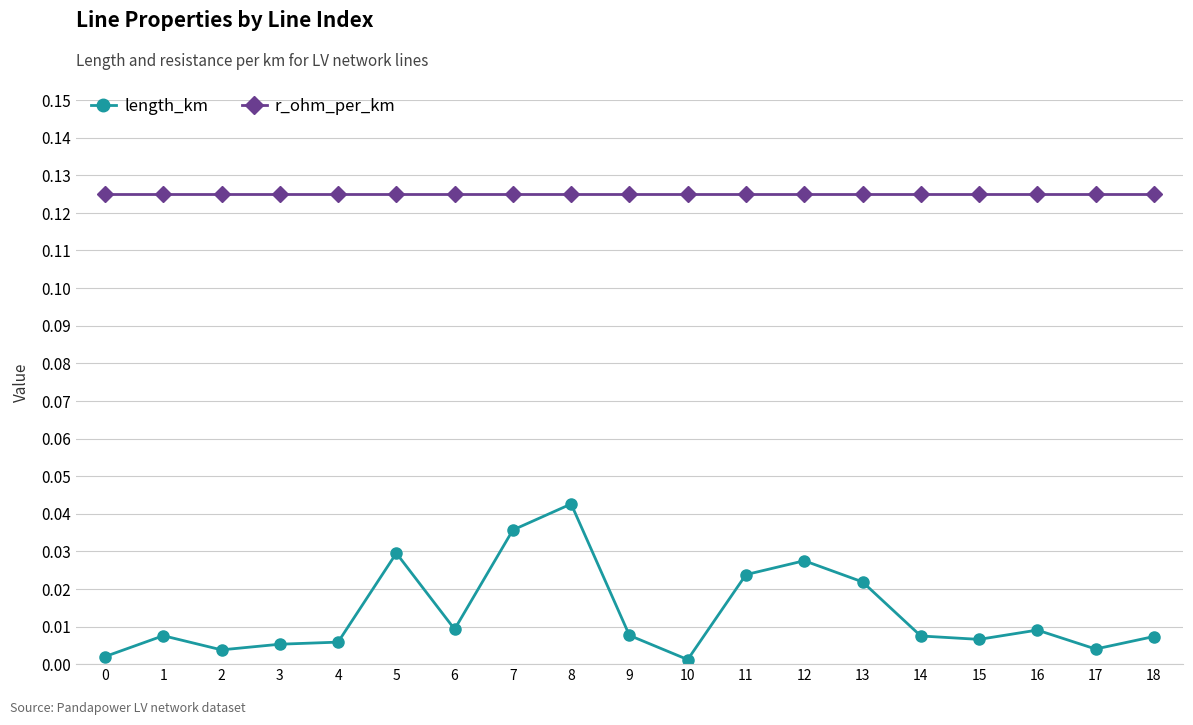

Which category has the highest value in the length_km series?

8